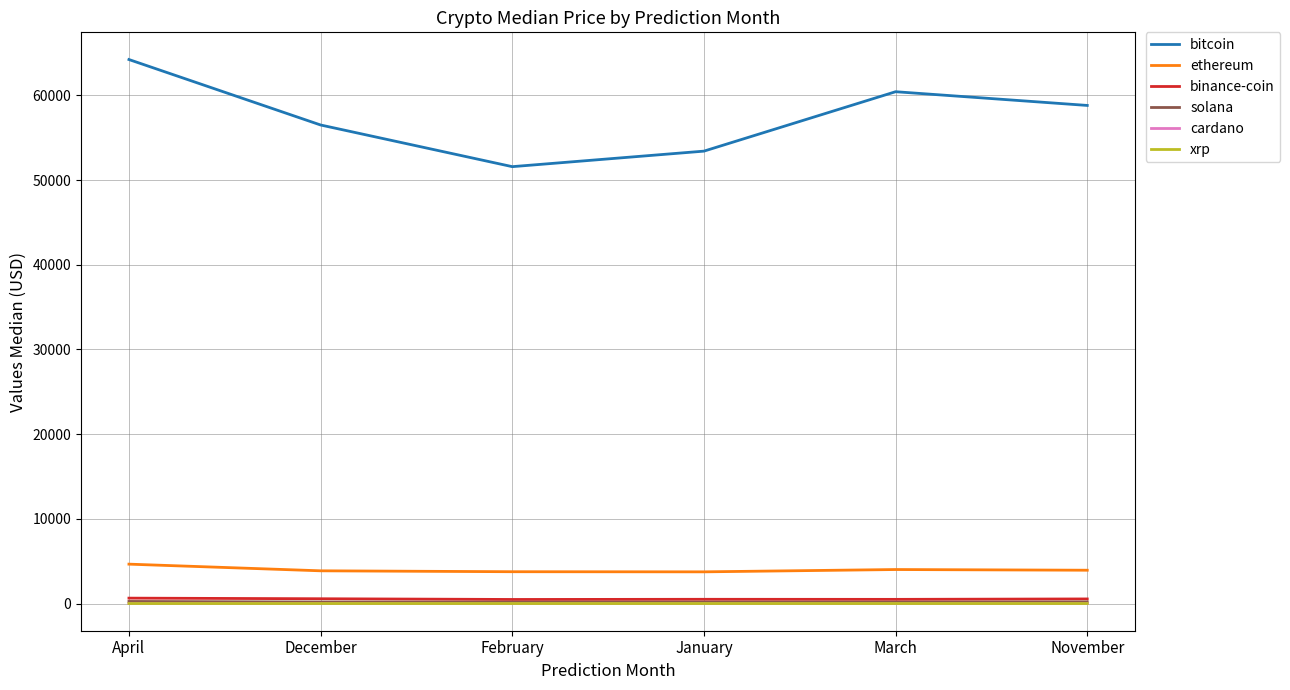

Is it true that cardano equals 2.0 at April?

True